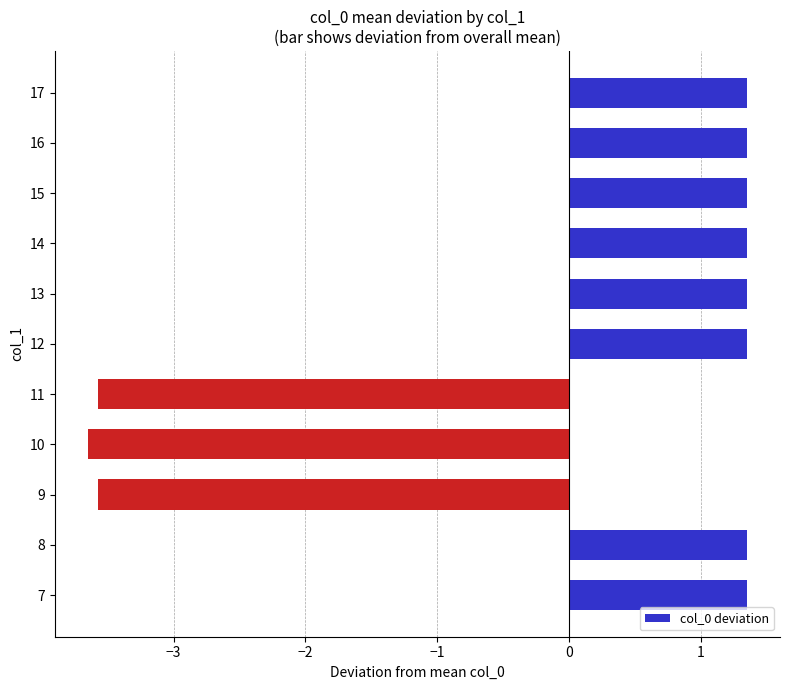

The chart shows a value of 0.7 at 8. True or false?

False